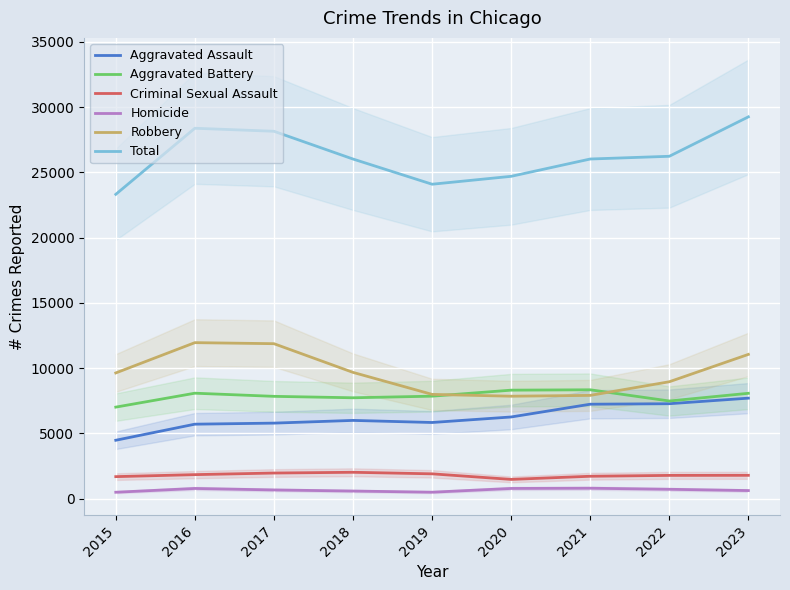

Reading right to left, extract all data points from this chart.

Aggravated Assault: 7707	7280	7242	6264	5841	6001	5793	5712	4480
Aggravated Battery: 8078	7488	8347	8319	7858	7735	7845	8086	7019
Criminal Sexual Assault: 1793	1787	1721	1480	1907	2025	1968	1845	1692
Homicide: 625	723	804	787	499	588	672	786	496
Robbery: 11060	8963	7918	7855	7995	9681	11880	11960	9638
Total: 29263	26241	26032	24705	24100	26030	28158	28389	23325